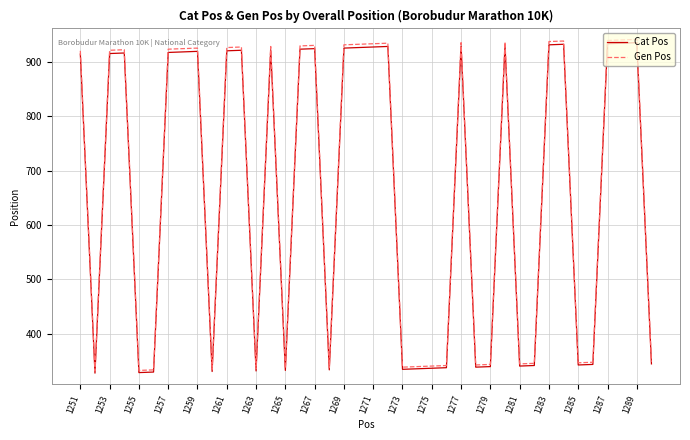

Which series has the largest range (max minus min)?

Gen Pos